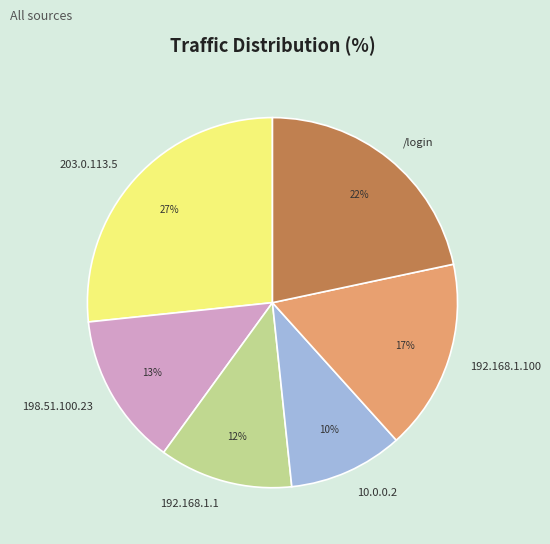

Does 198.51.100.23 account for over 50% of the chart?

No